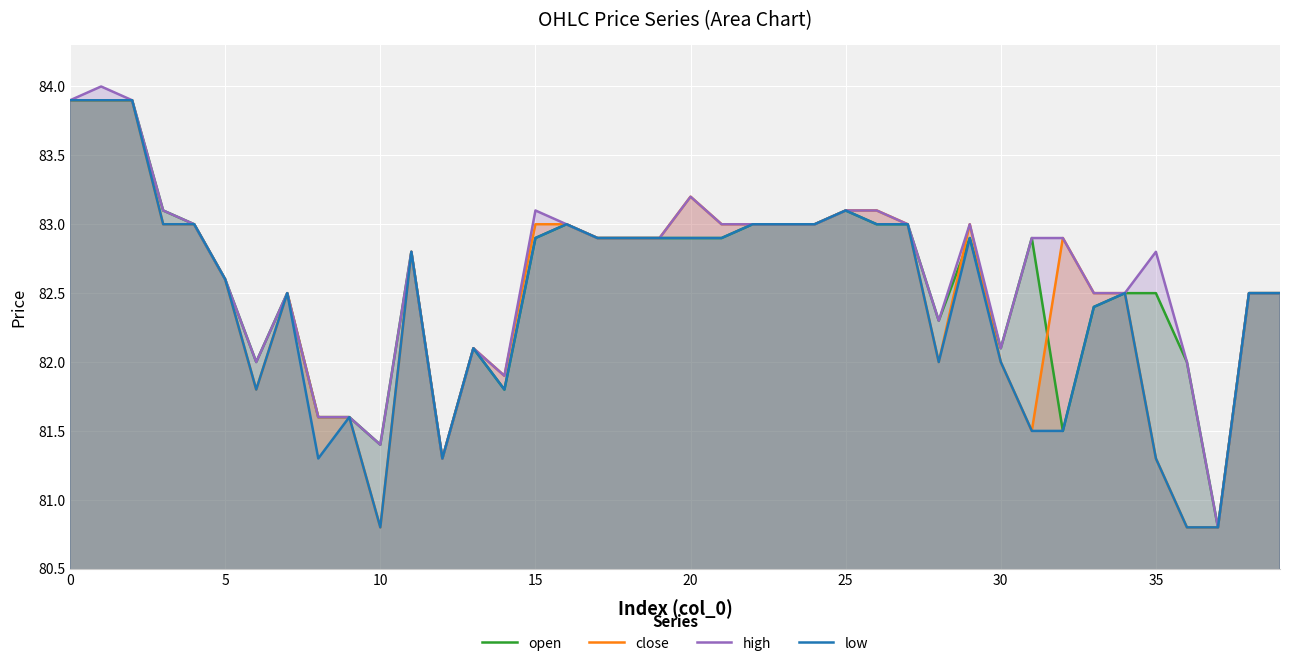

How many lines are shown in the chart?

4